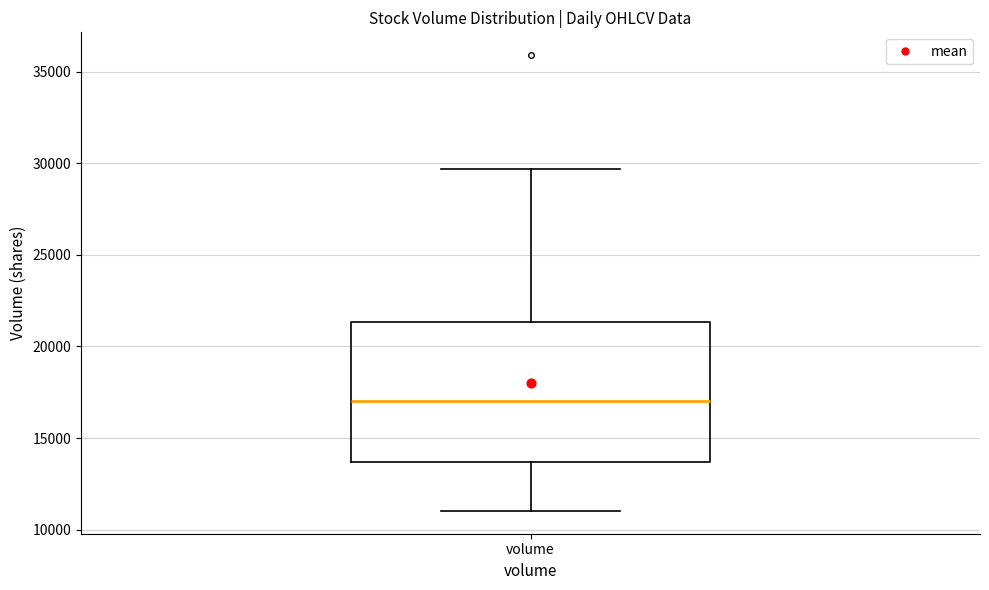

Read this box plot against the y-axis: the position of the median line, the range covered by the box, and the ends of both whiskers. The values are not printed on the chart, so give them approximately, as read against the axis.

median 17000, box 13500 to 21500, whiskers 11000 to 29500